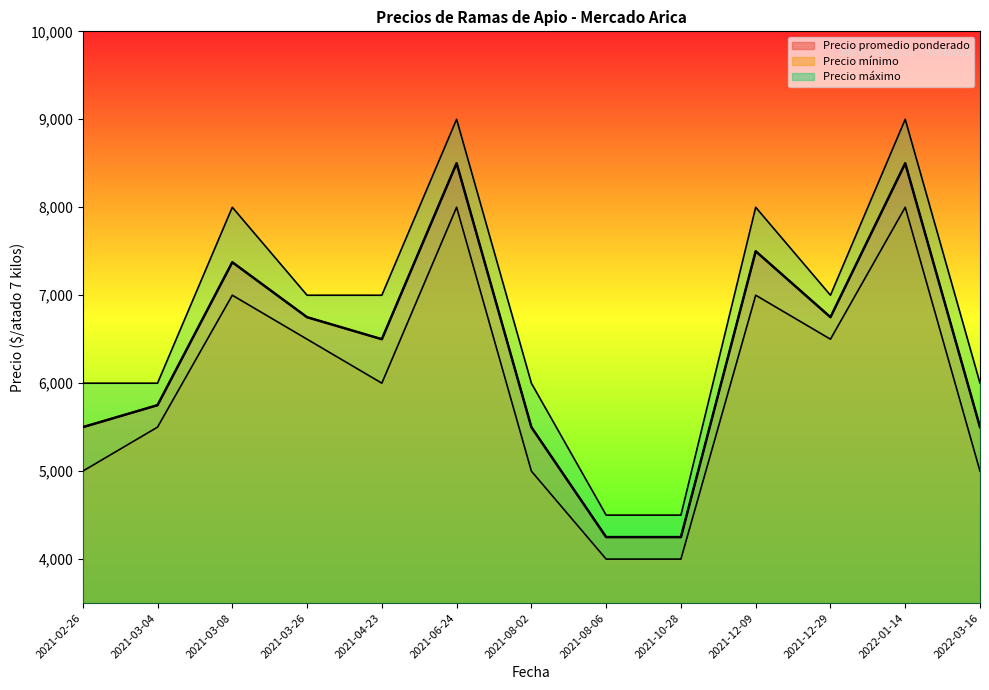

Reading right to left, list all the values displayed in this chart.

Precio promedio ponderado: 2022-03-16=5500	2022-01-14=8500	2021-12-29=6750	2021-12-09=7500	2021-10-28=4250	2021-08-06=4250	2021-08-02=5500	2021-06-24=8500	2021-04-23=6500	2021-03-26=6750	2021-03-08=7375	2021-03-04=5750	2021-02-26=5500
Precio mínimo: 2022-03-16=5000	2022-01-14=8000	2021-12-29=6500	2021-12-09=7000	2021-10-28=4000	2021-08-06=4000	2021-08-02=5000	2021-06-24=8000	2021-04-23=6000	2021-03-26=6500	2021-03-08=7000	2021-03-04=5500	2021-02-26=5000
Precio máximo: 2022-03-16=6000	2022-01-14=9000	2021-12-29=7000	2021-12-09=8000	2021-10-28=4500	2021-08-06=4500	2021-08-02=6000	2021-06-24=9000	2021-04-23=7000	2021-03-26=7000	2021-03-08=8000	2021-03-04=6000	2021-02-26=6000